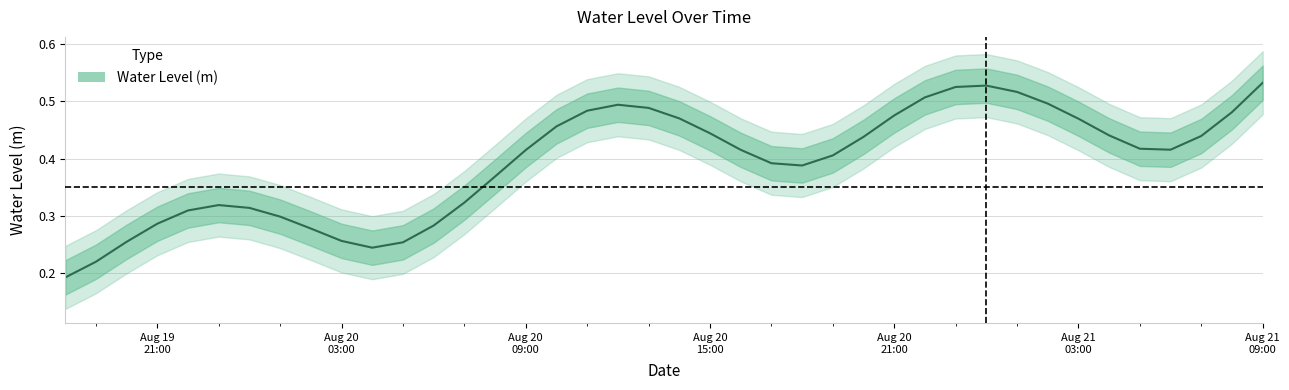

Which label corresponds to the smallest value in the chart?

2025-08-19 18:00:00